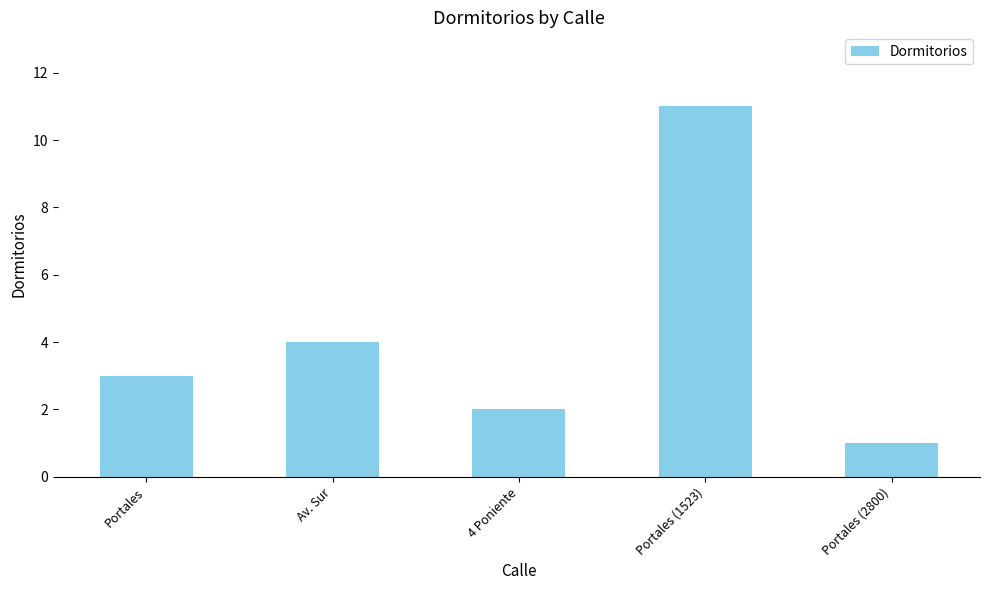

Reading left to right, extract all data points from this chart.

Portales=3	Av. Sur=4	4 Poniente=2	Portales (1523)=11	Portales (2800)=1